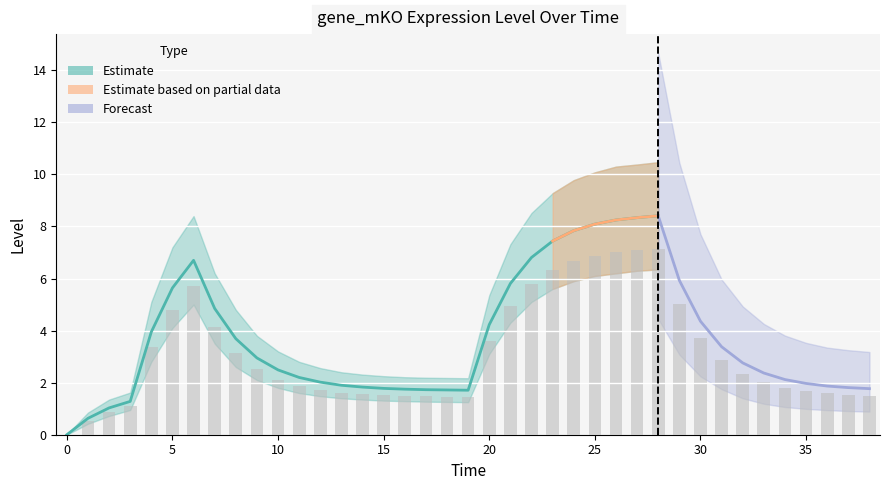

What is the approximate value of gene_mKO at 9?

3.0